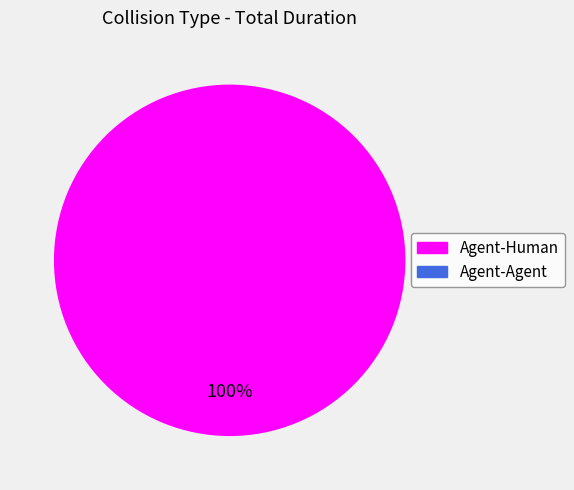

What portion of the pie excludes Agent-Agent?

100.0%